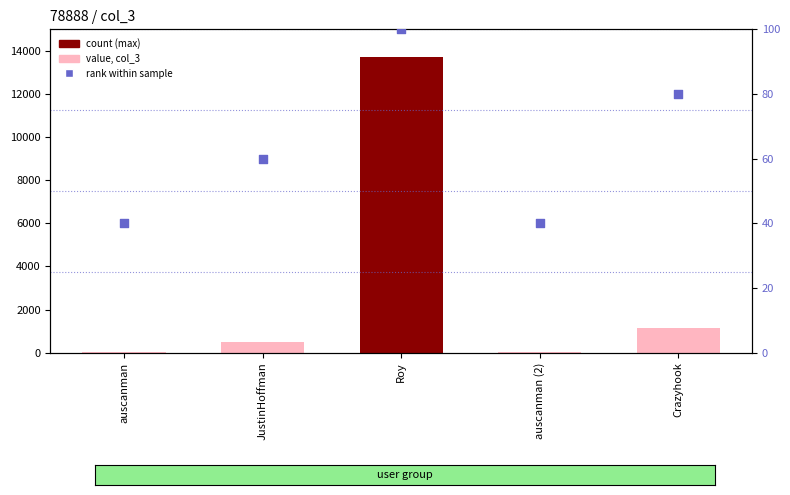

At how many categories does at least one series exceed 13461?

1